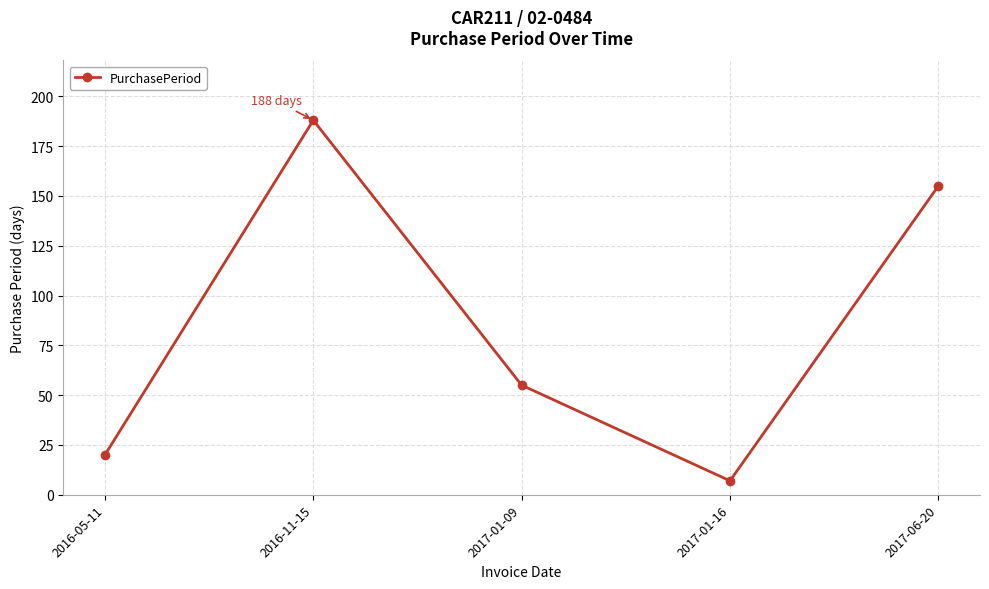

What is the maximum value shown in the chart?

188